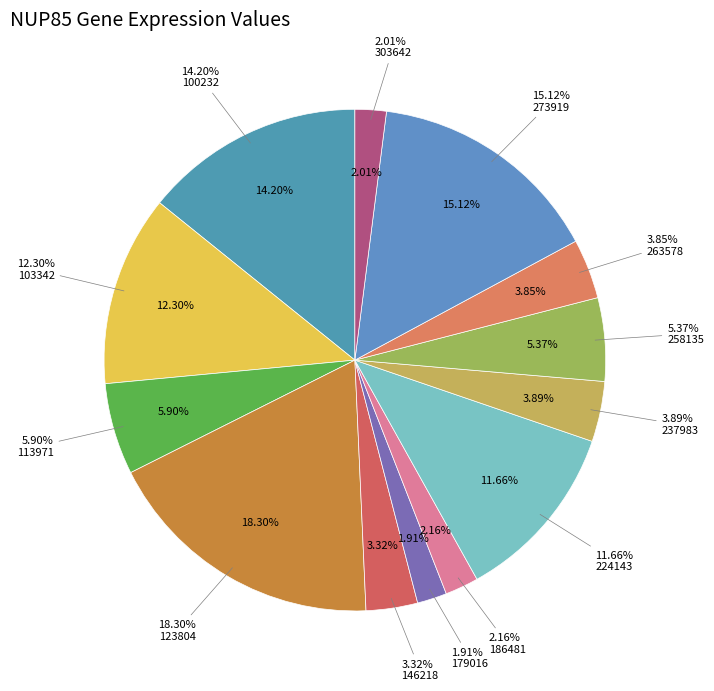

The 103342 slice represents 12% of the pie. True or false?

True